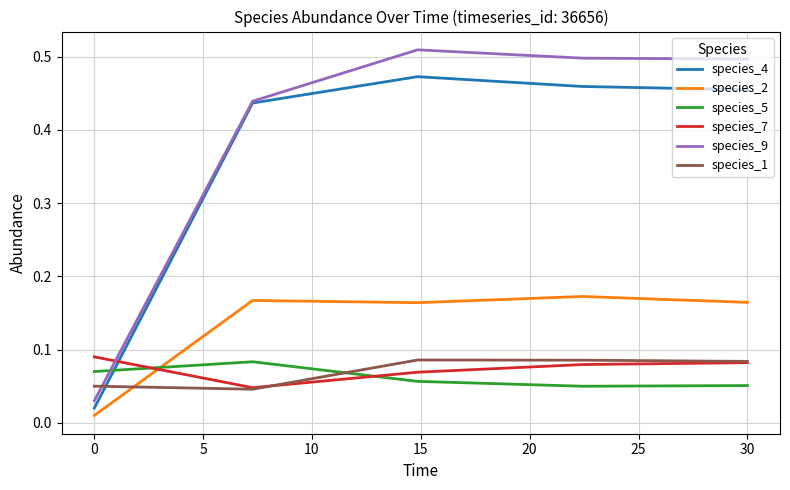

Which series has the widest spread of values?

species_9